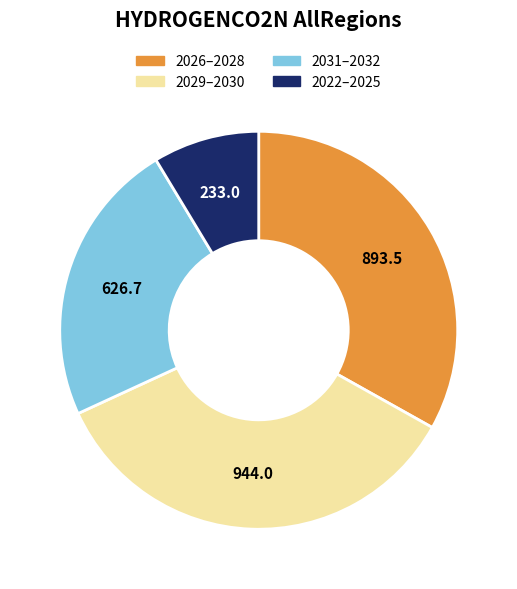

Which category has the smallest portion of the pie?

2022–2025